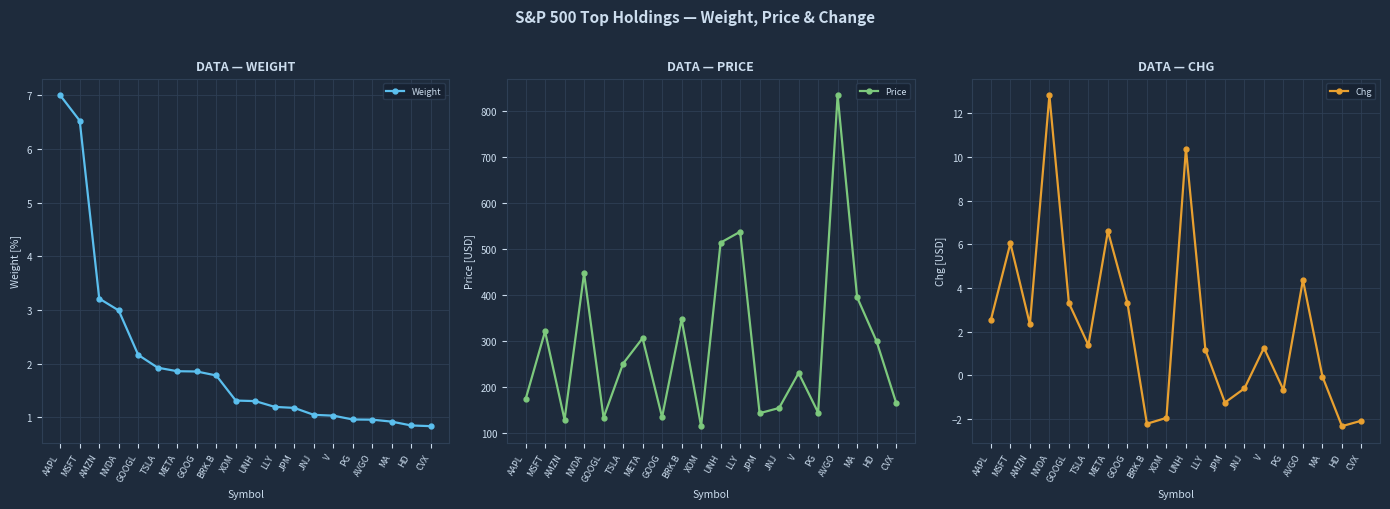

Is this an area chart (filled region under the line)?

No